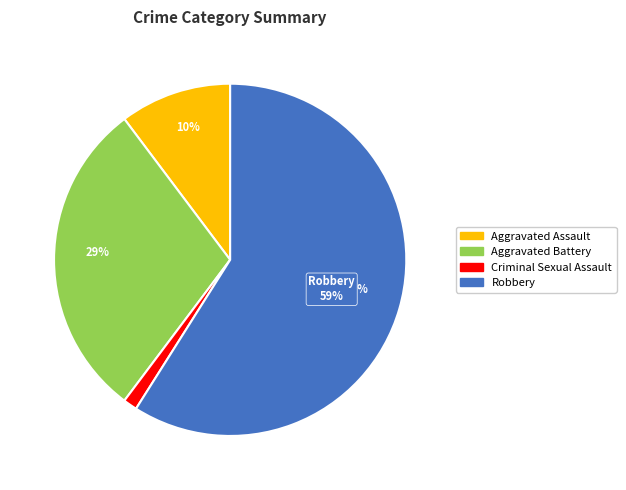

Do Criminal Sexual Assault and Aggravated Battery together represent more than half of the pie?

No